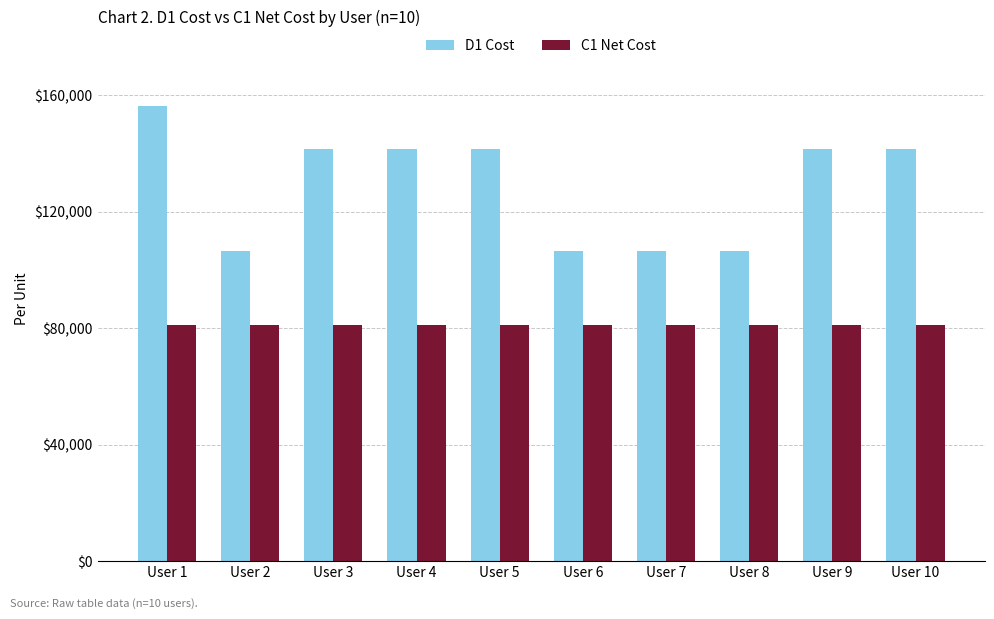

Count the D1 Cost values in the range 106336 to 141421.

9